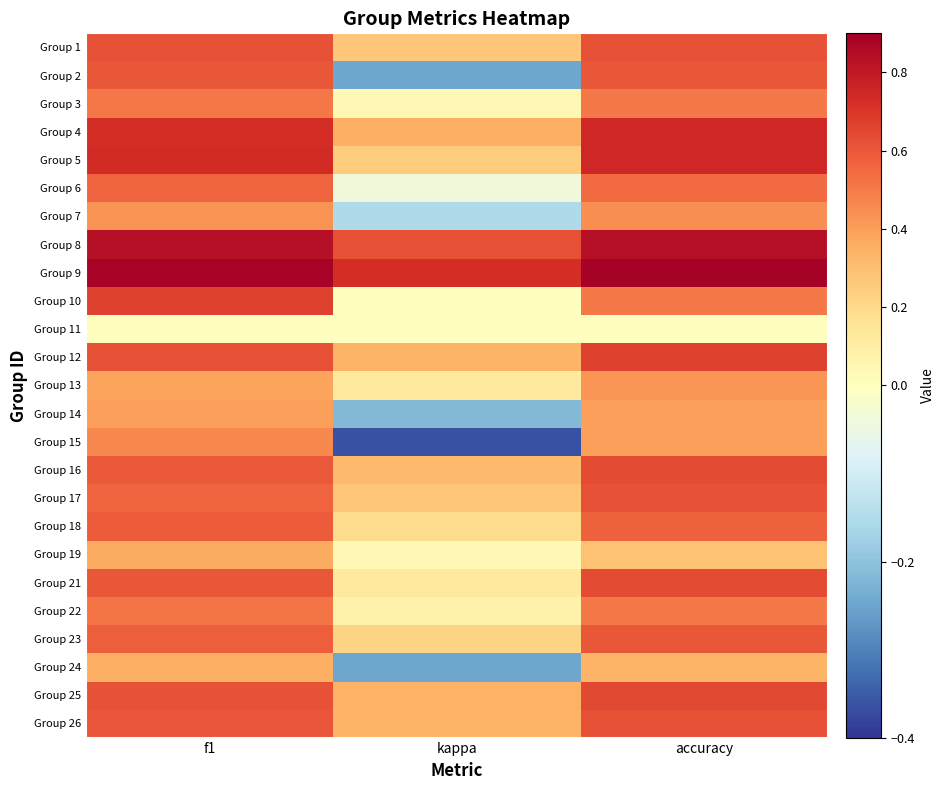

What is the total value across all series at kappa?

3.4